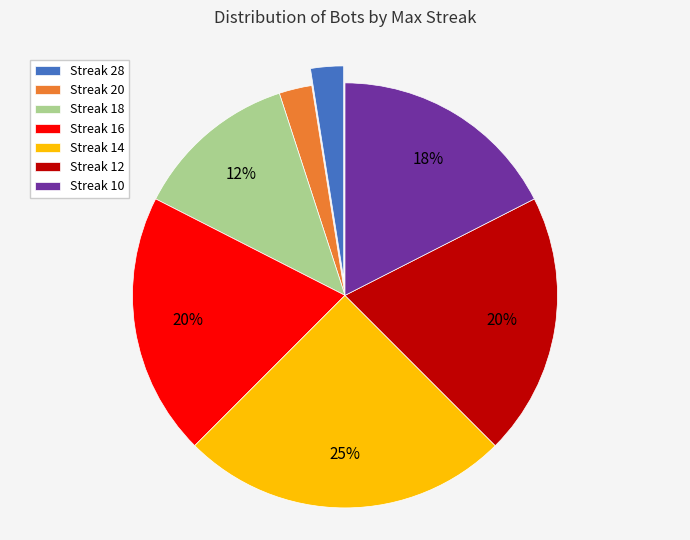

How many segments does this pie chart have?

7